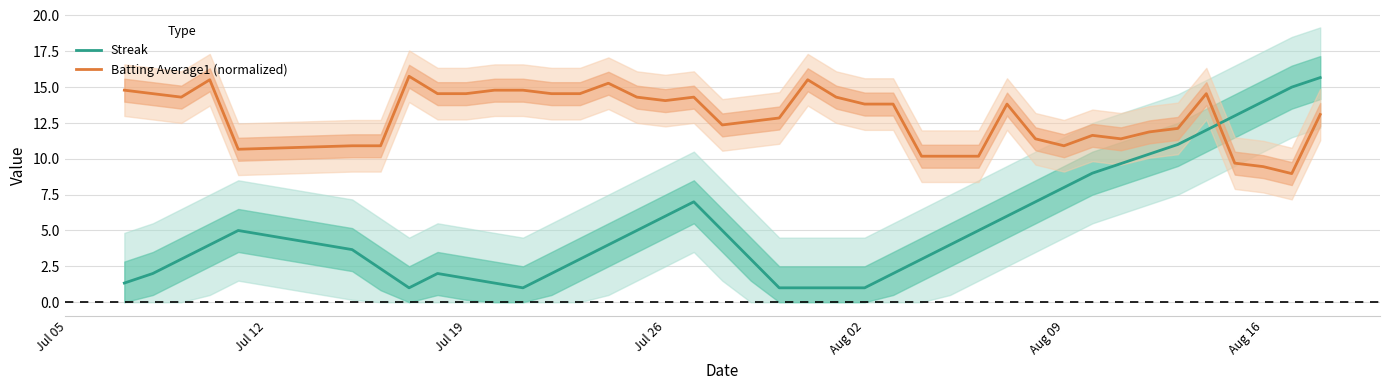

In Batting Average1 (normalized), how many points are higher than both neighbors (excluding endpoints)?

8